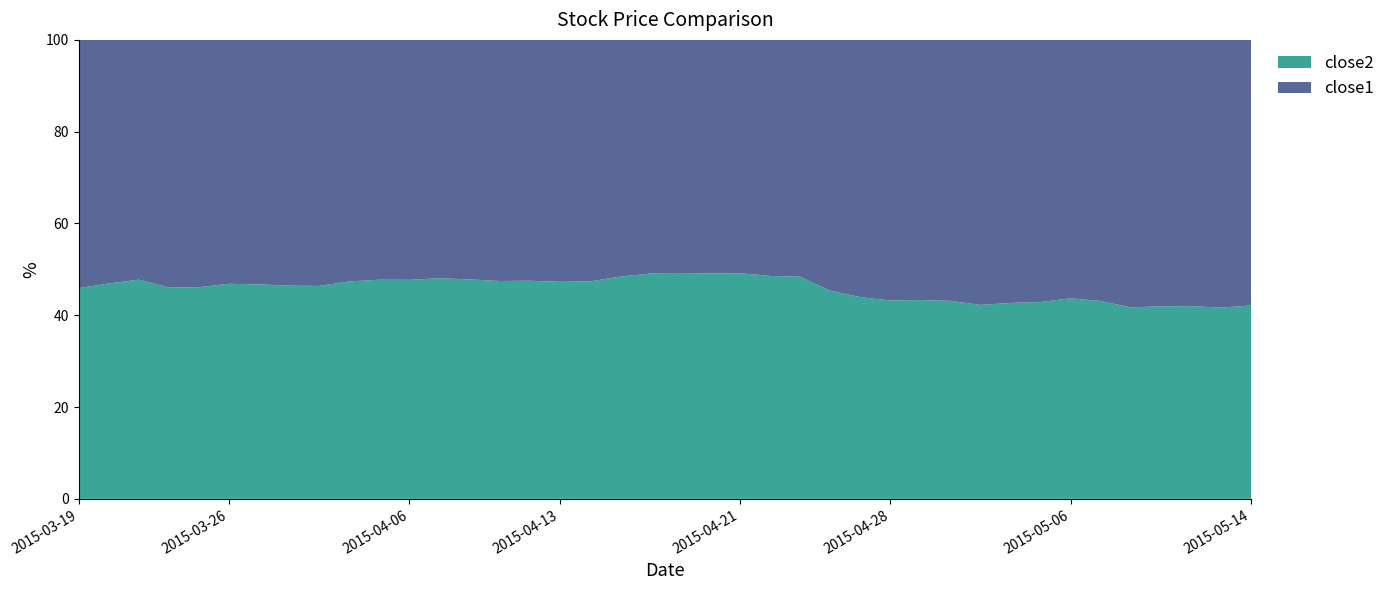

Reading right to left, extract all data points from this chart.

close2: 25.3	25.1	25.4	25.6	25.2	26.2	26.5	25.7	25.9	25.4	25.8	26.3	26.4	26.4	27.2	27.6	27.6	27.6	27.5	27.2	27.5	27.4	26.1	25.9	26.0	26.0	26.1	26.0	25.8	25.4	24.8	24.5	24.4	24.3	24.4	24.0	24.8	25.6	24.9	23.9
close1: 34.7	35.1	35.1	35.5	35.1	34.6	34.1	34.3	34.8	34.7	34.0	34.4	34.7	33.6	32.8	29.4	29.2	28.5	28.5	28.2	28.5	29.2	29.0	28.9	28.8	28.8	28.5	28.1	28.3	27.9	27.5	28.3	28.1	27.7	27.7	28.1	29.1	28.0	28.2	28.2